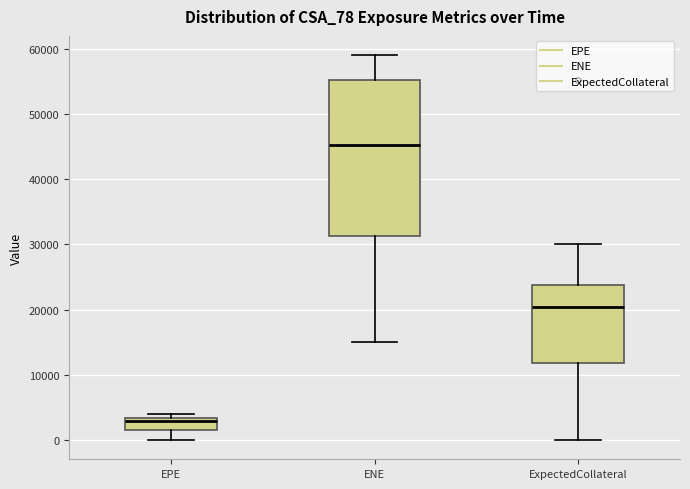

Which box's median line is the lowest?

EPE